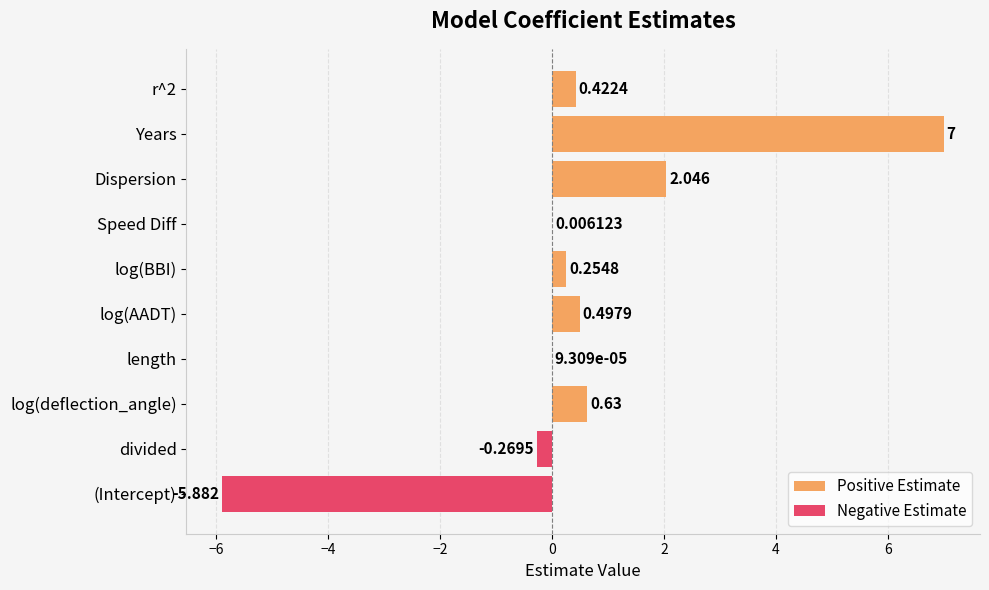

Which series has the widest spread of values?

Positive Estimate